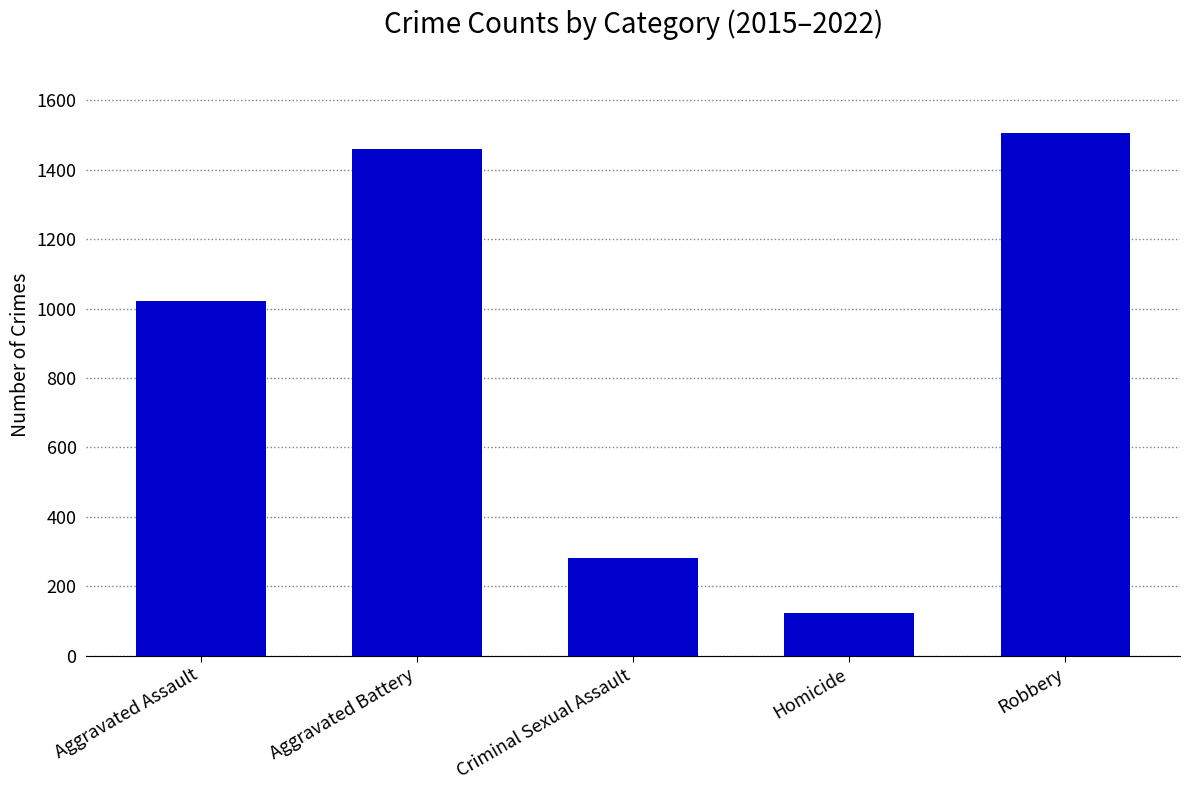

Count the number of data series in this chart.

1